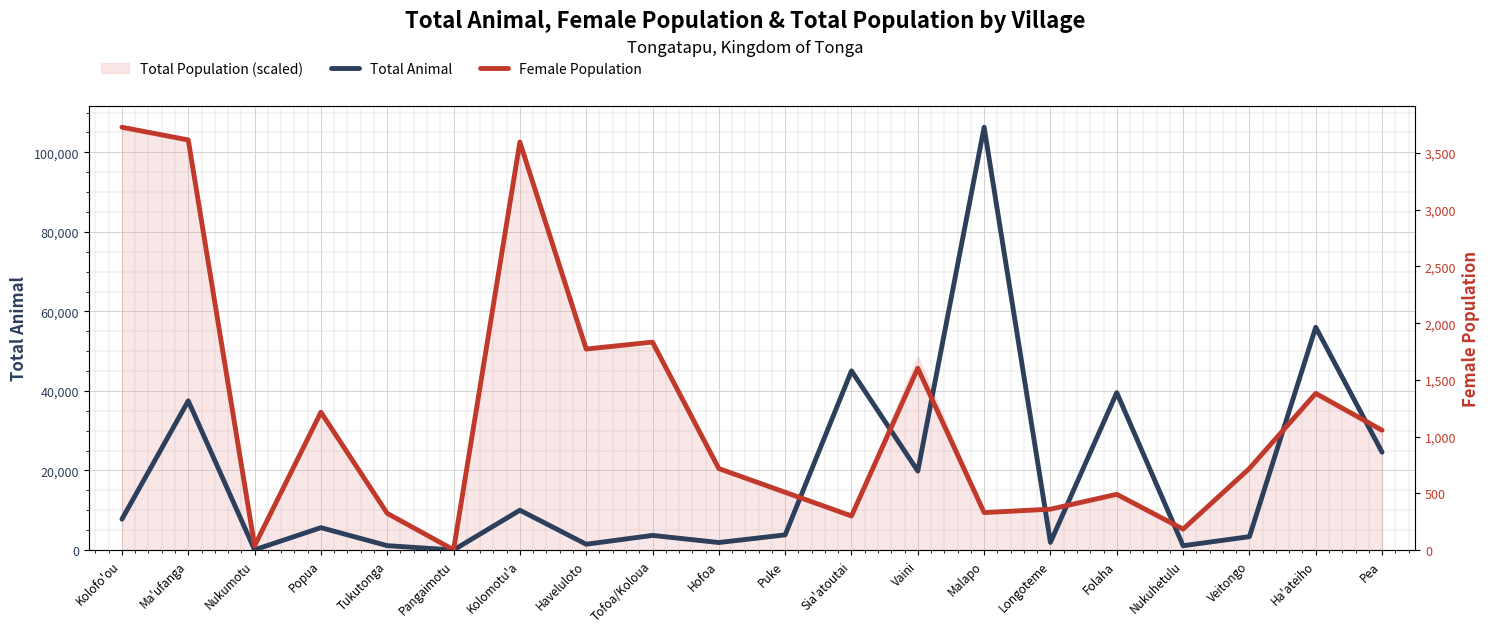

What is the difference between the highest and lowest values at Popua?

4401